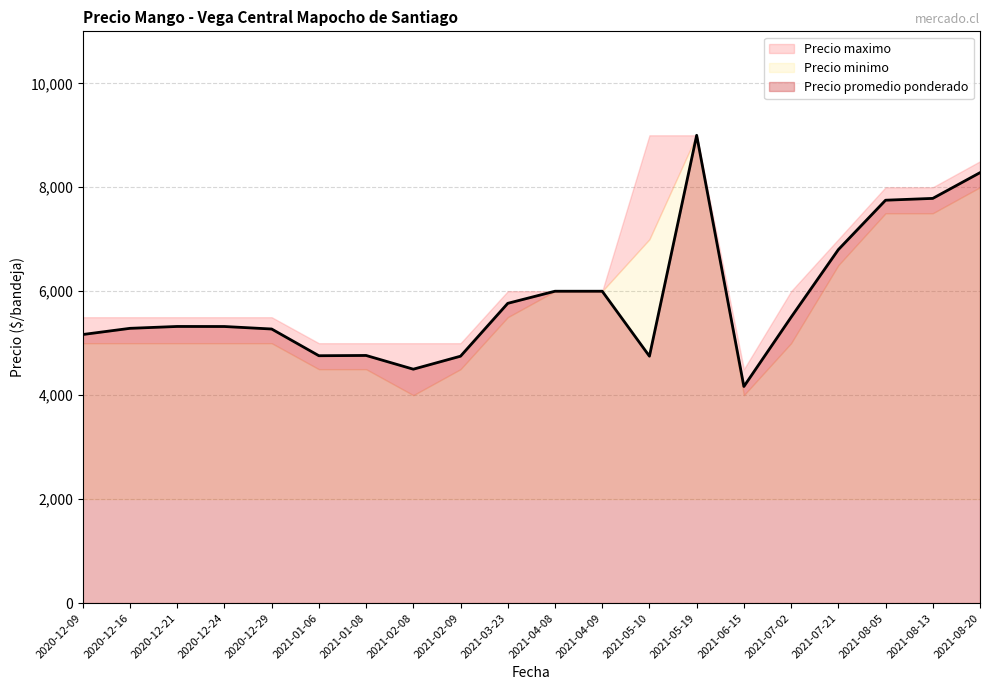

Where is the first local minimum for Precio promedio ponderado?

2020-12-09